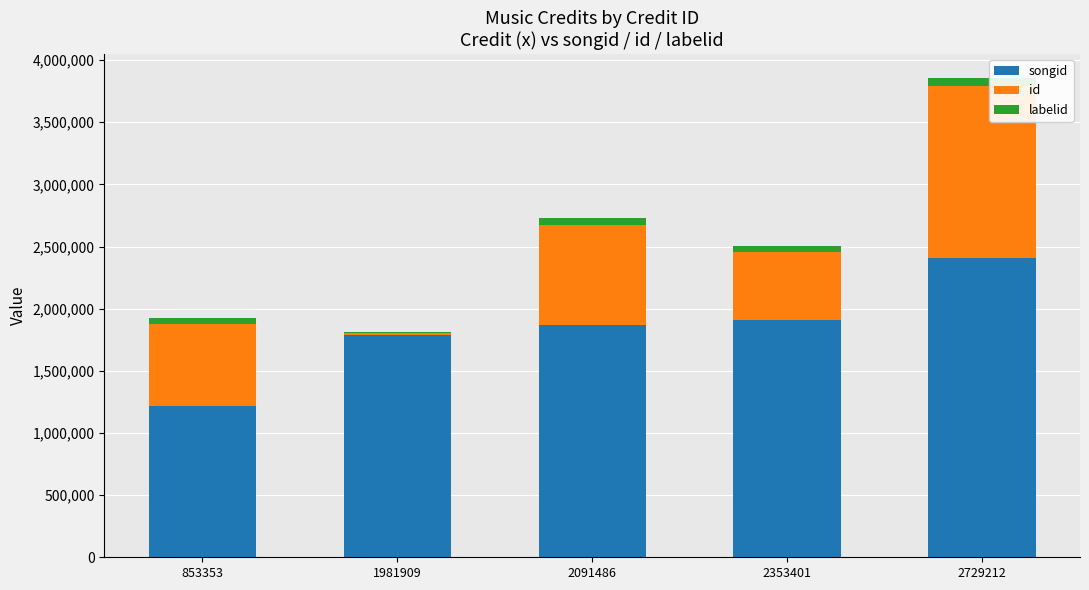

What are all the series names shown in the legend?

songid, id, labelid